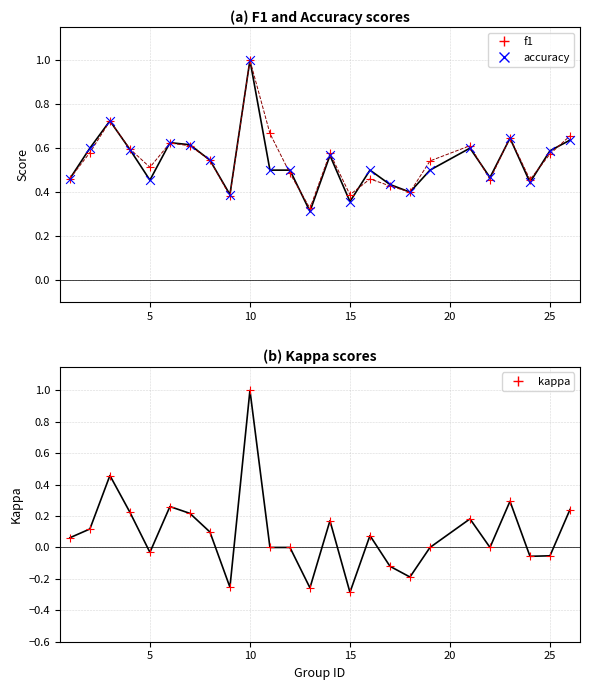

At how many categories does at least one series exceed 0?

25